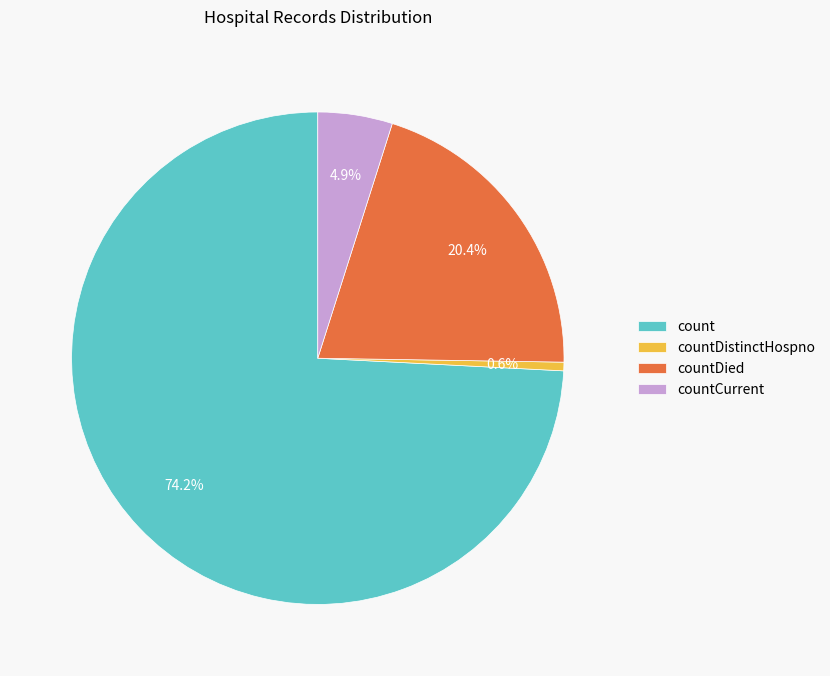

What is the ratio of the value at count to the value at countDied?

3.6